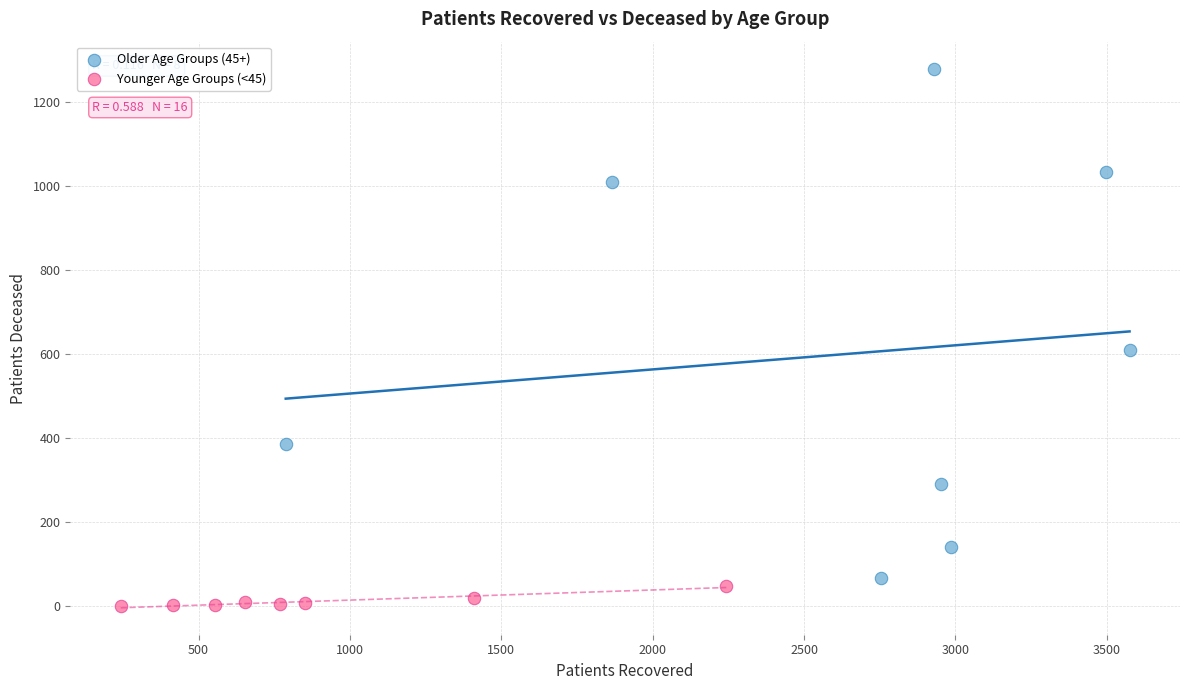

Which series reaches the minimum Y coordinate?

Younger Age Groups (<45)